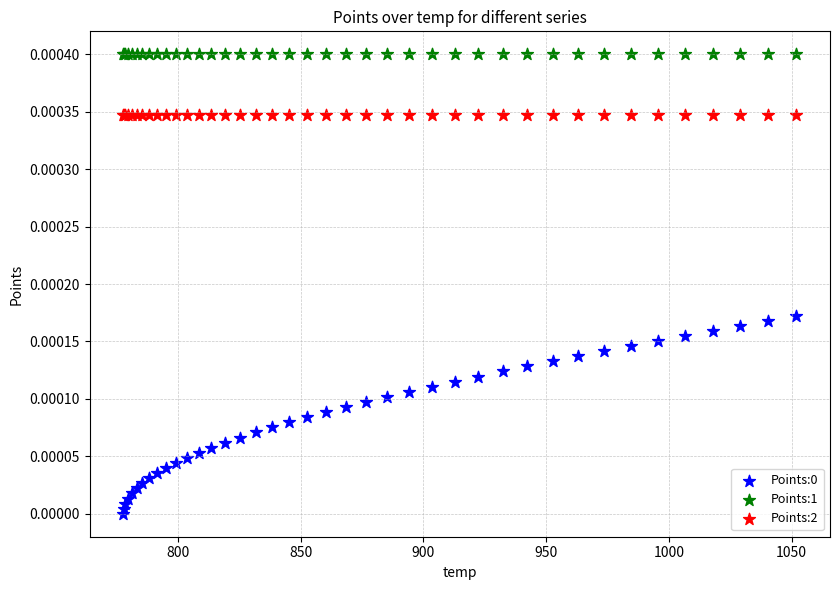

Which series contains the highest Y value?

Points:1